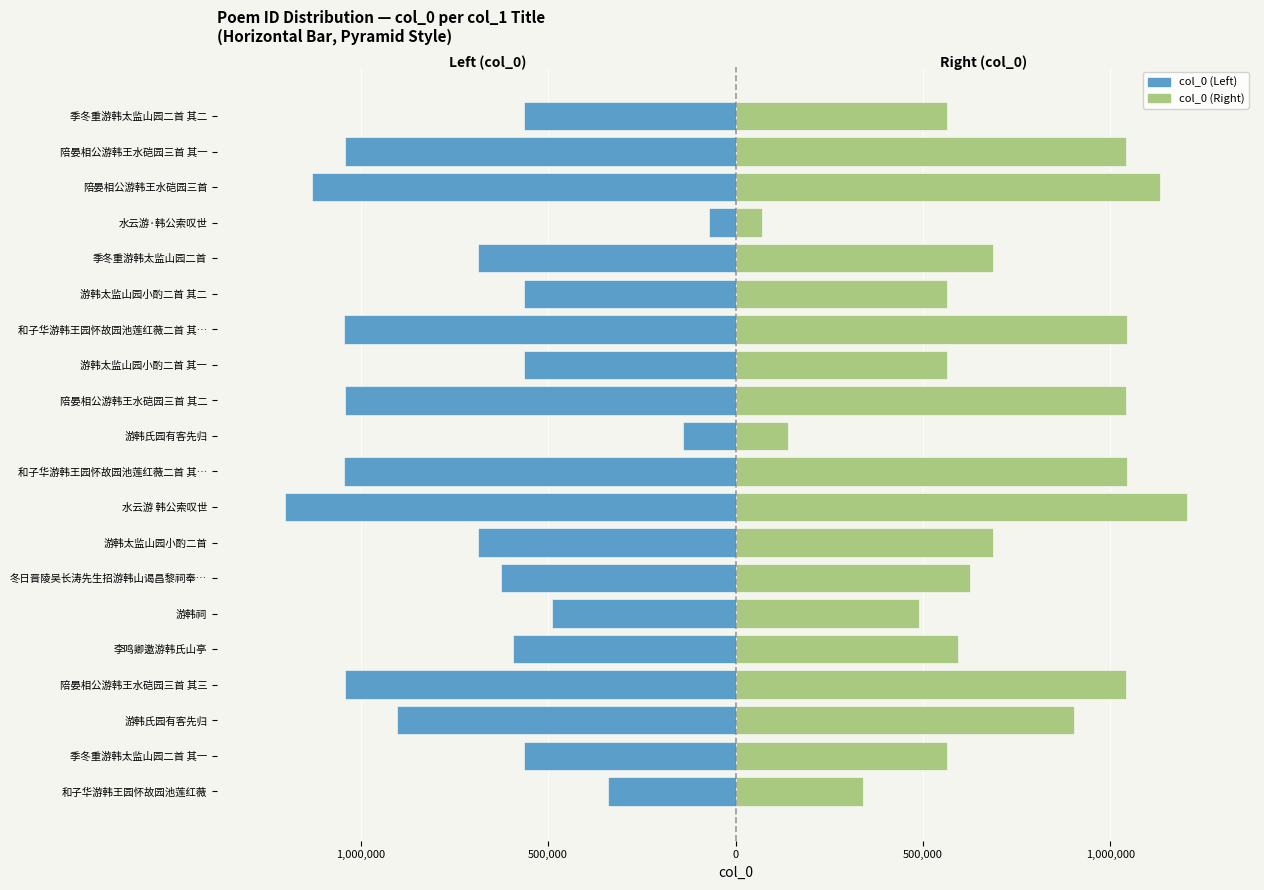

What are all the series names shown in the legend?

col_0 (Left), col_0 (Right)